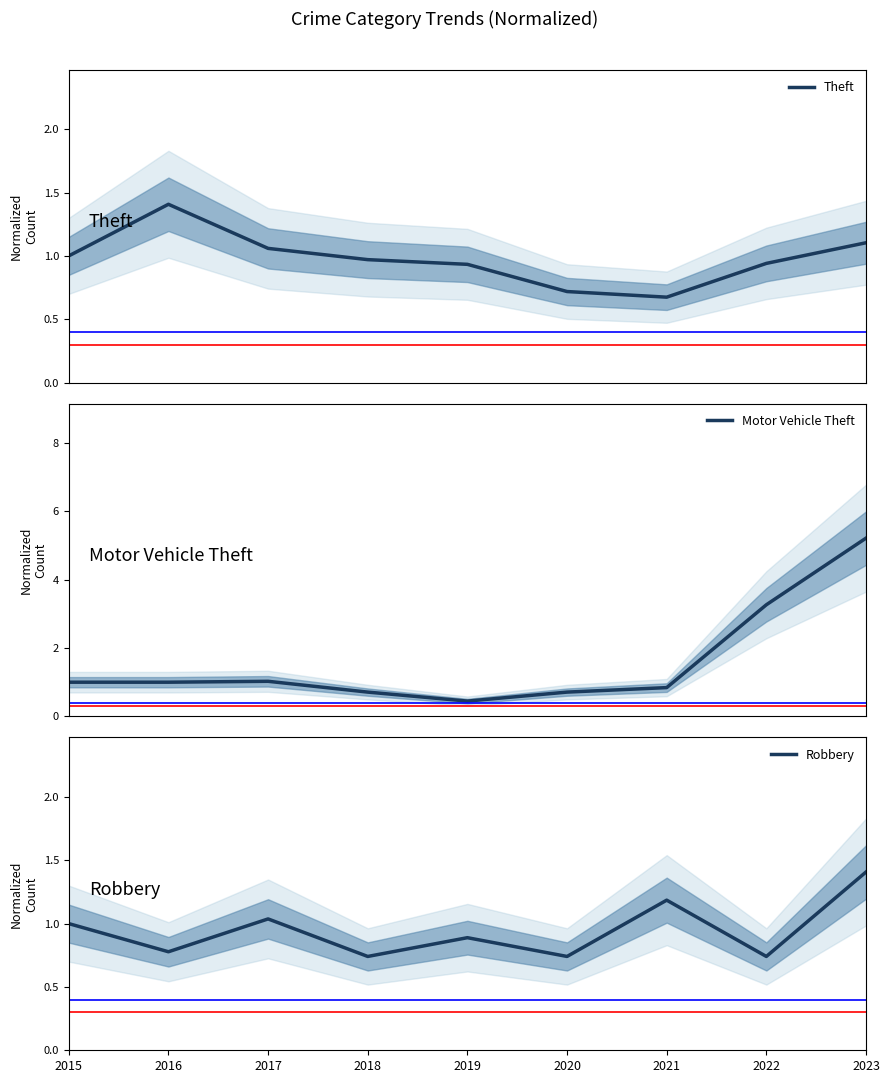

The value of Motor Vehicle Theft at 2023 is 5.2. True or false?

True